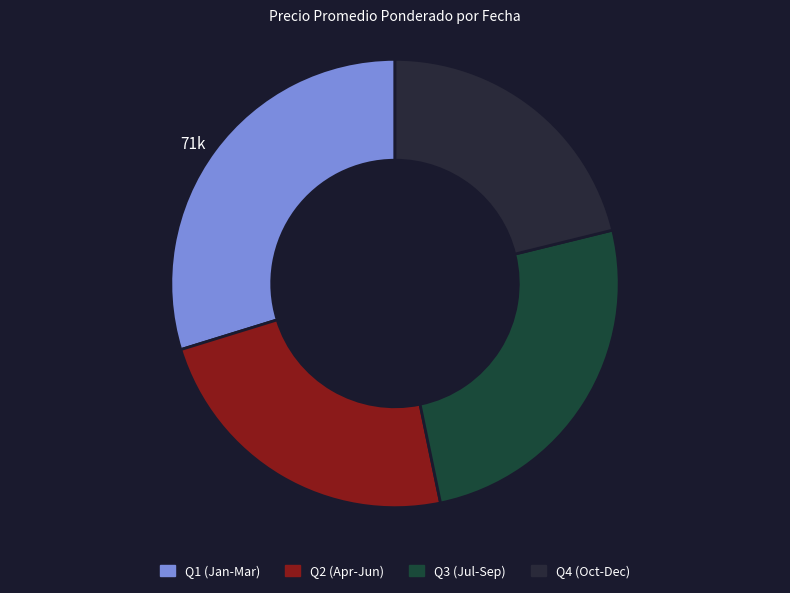

How many slices are in this pie chart?

4